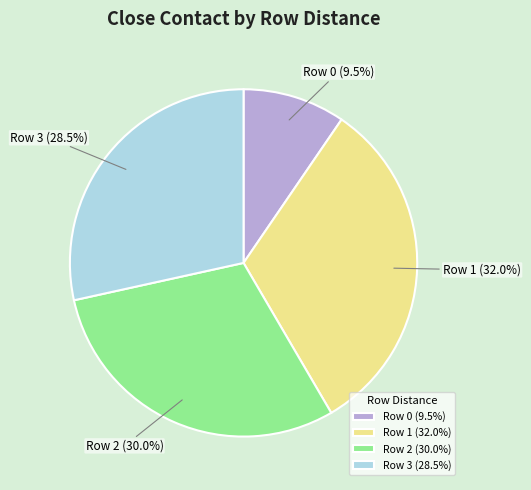

How many segments does this pie chart have?

4